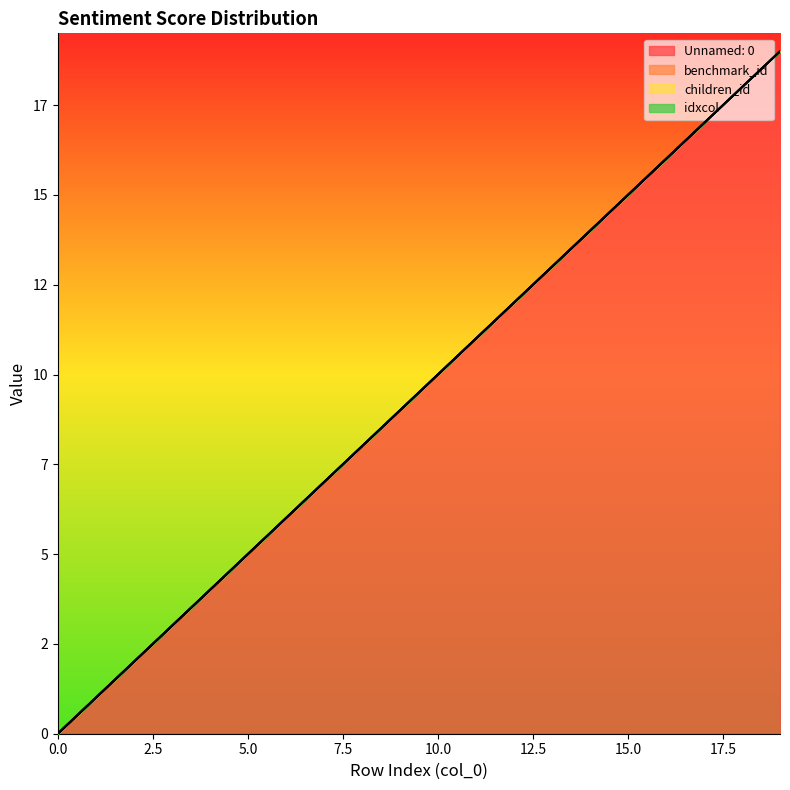

How many data points does each series have?

20